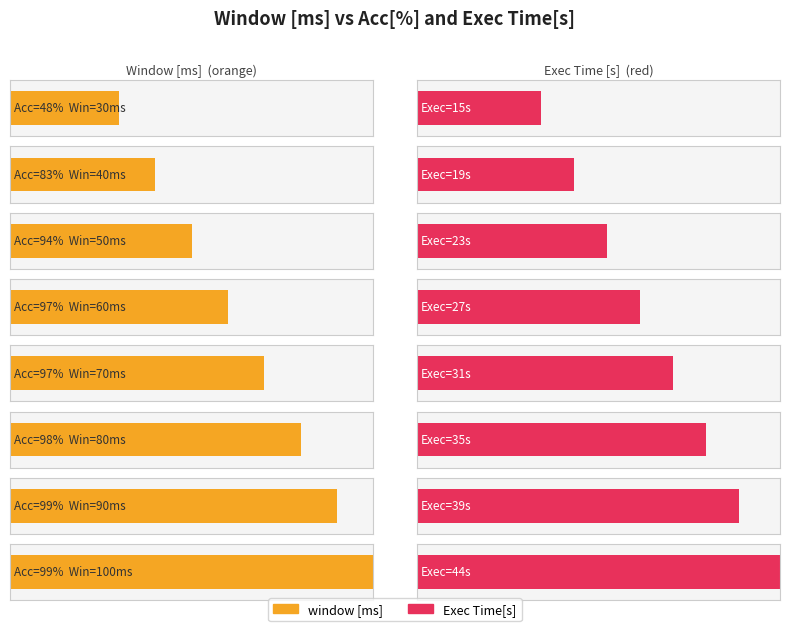

Count the number of categories in the chart.

8